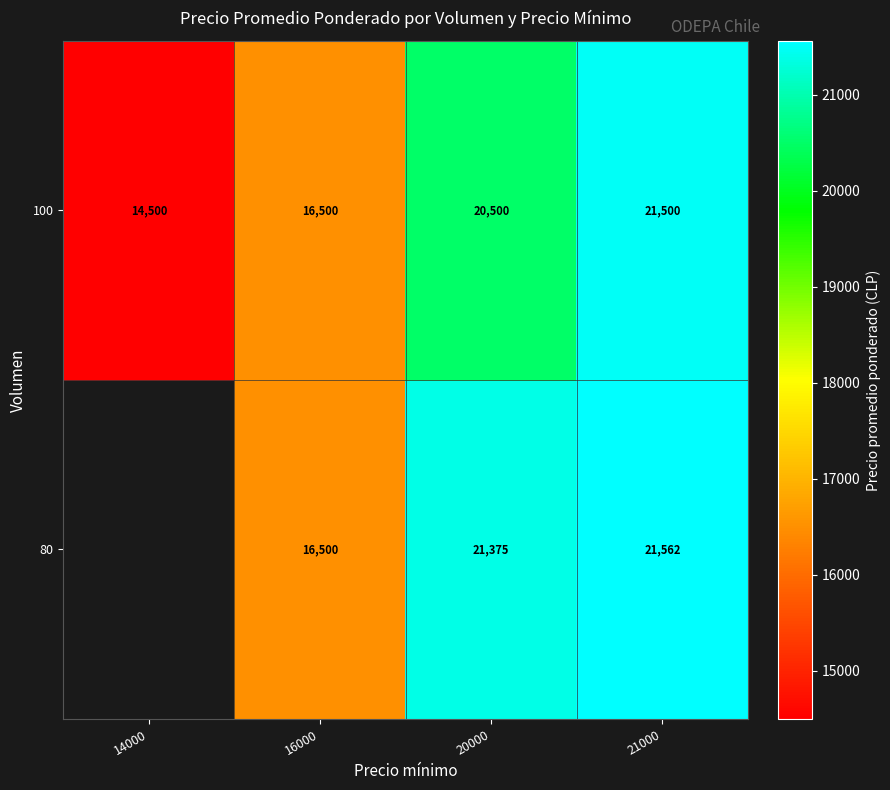

What is the total value across all series at 16000?

33000.0